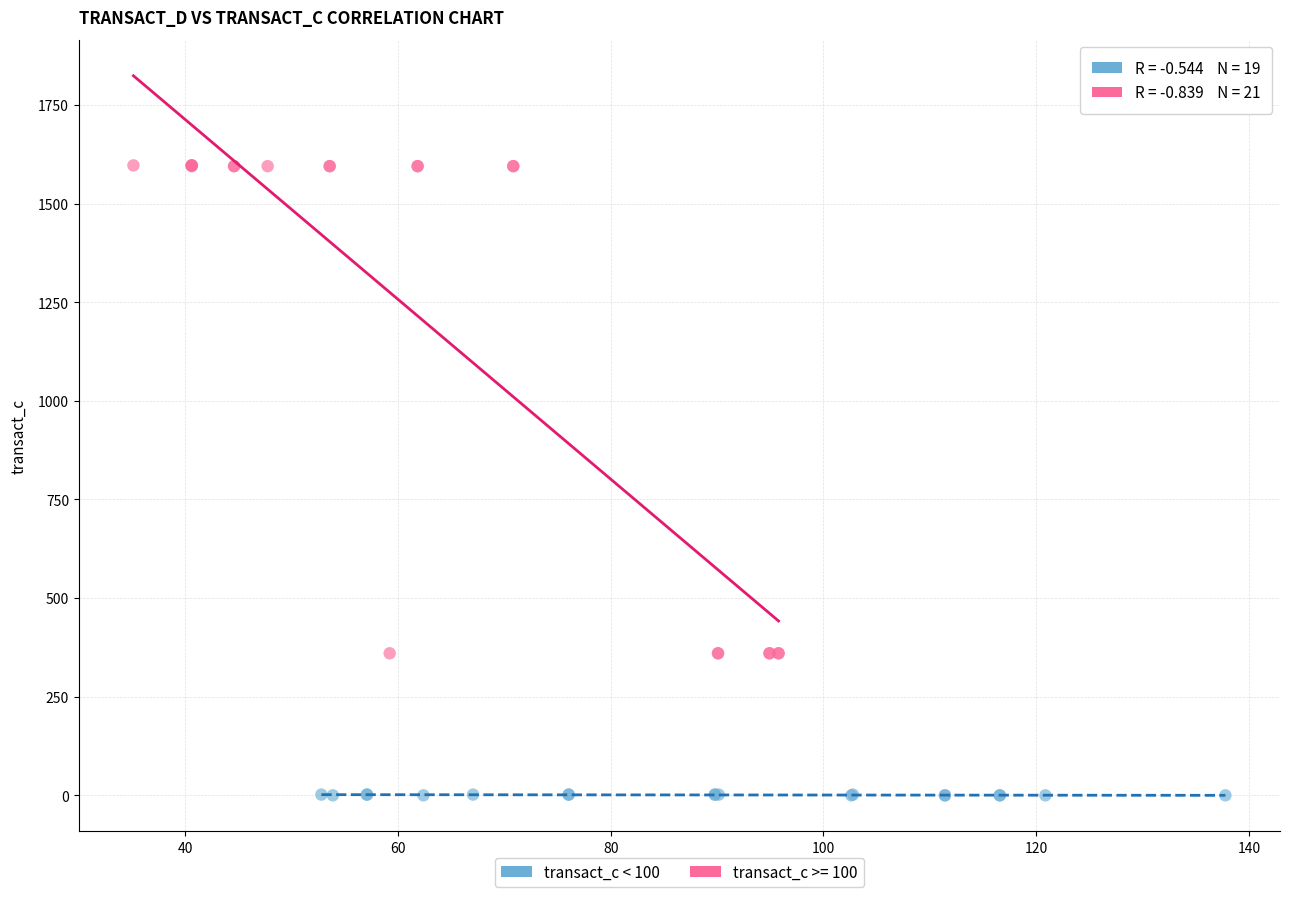

Which series has the largest Y range (max minus min)?

transact_c >= 100